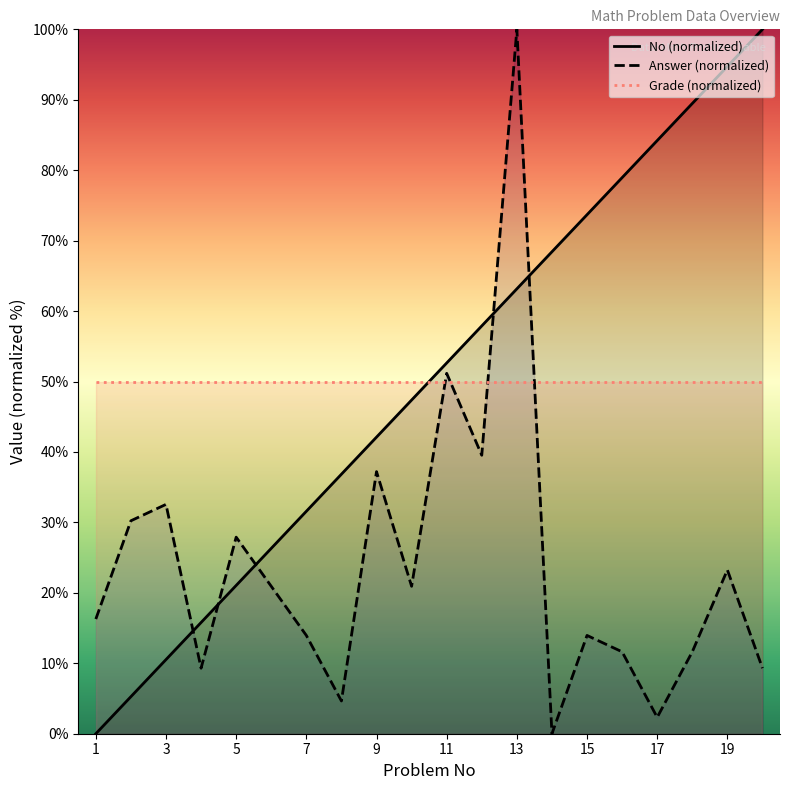

Does the chart have visible grid lines?

No